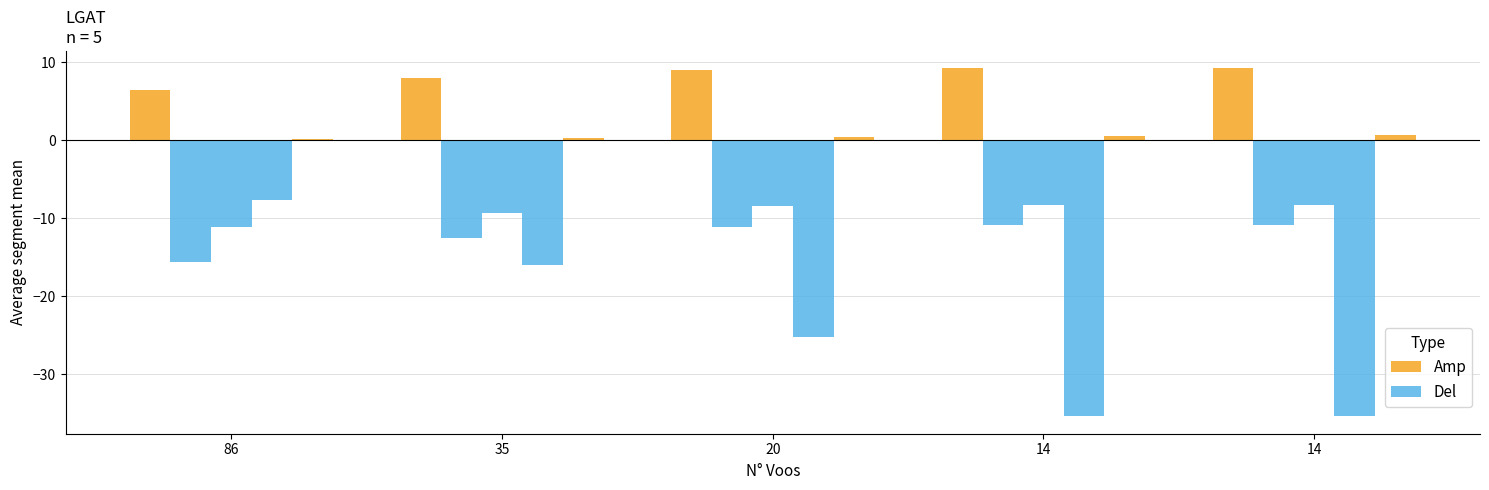

What is the difference between the maximum and second lowest values in the Amp series?

1.2